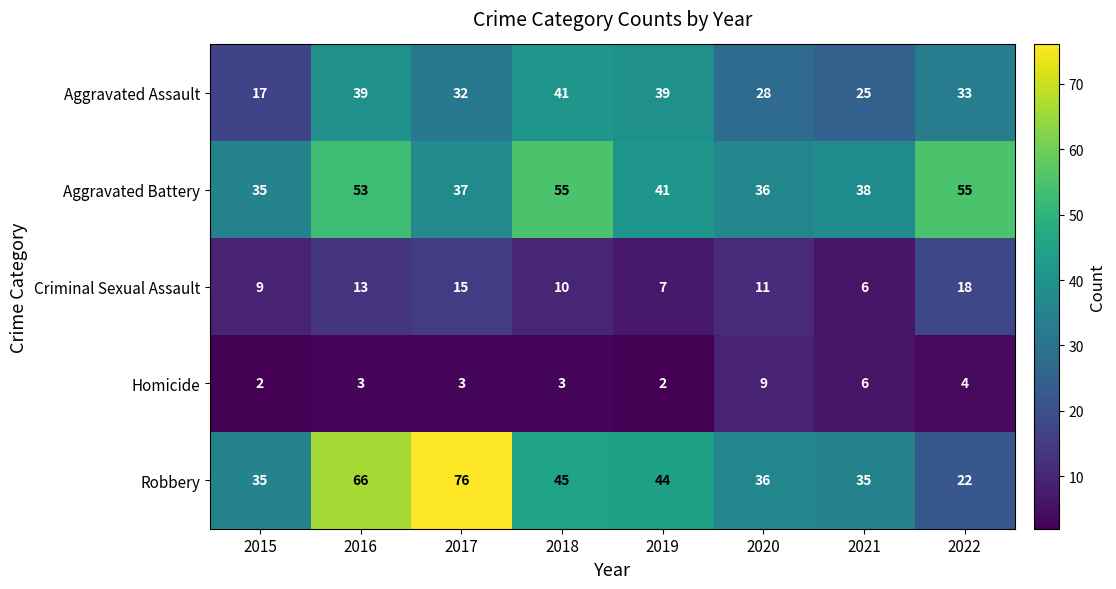

Is the value of Aggravated Battery at 2017 greater than the value of Robbery at 2018?

No